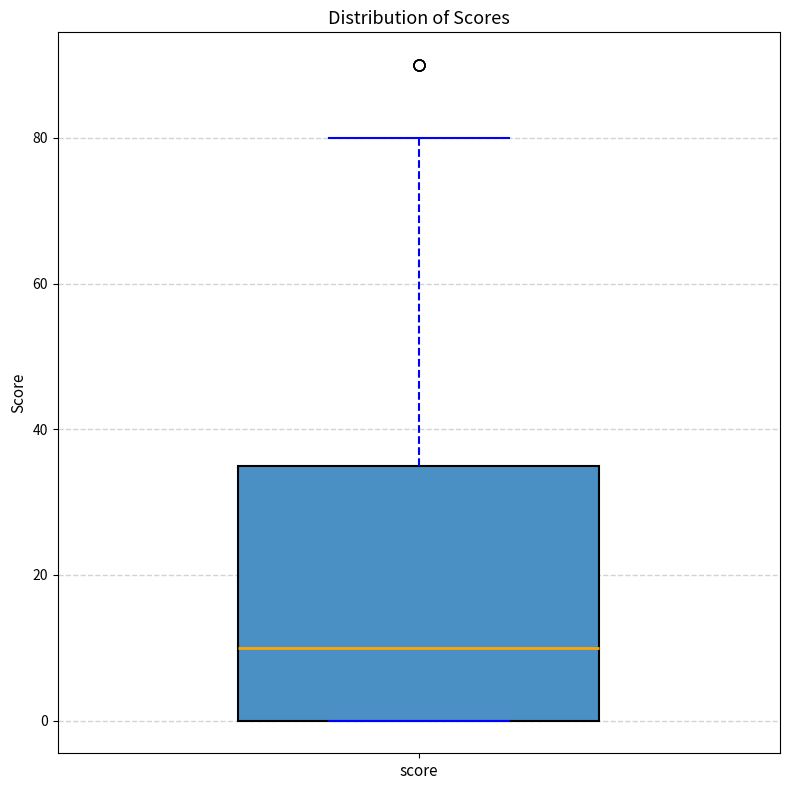

Where does the upper whisker of the box for score end on the y-axis? The values are not printed on the chart, so give them approximately, as read against the axis.

80